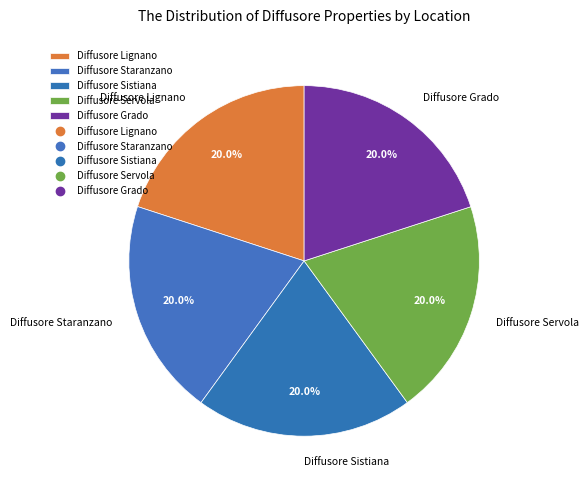

To the nearest percent, what is the average slice percentage?

20%